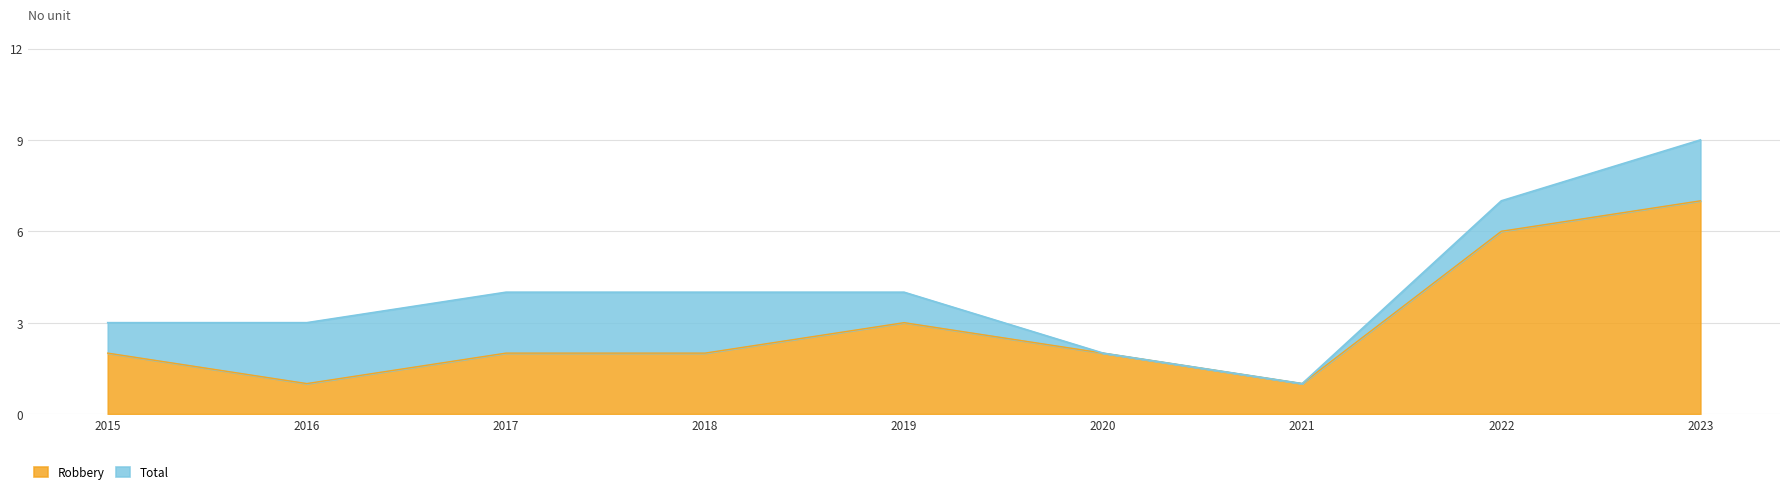

At 2019, list the series in order from largest to smallest.

Total, Robbery